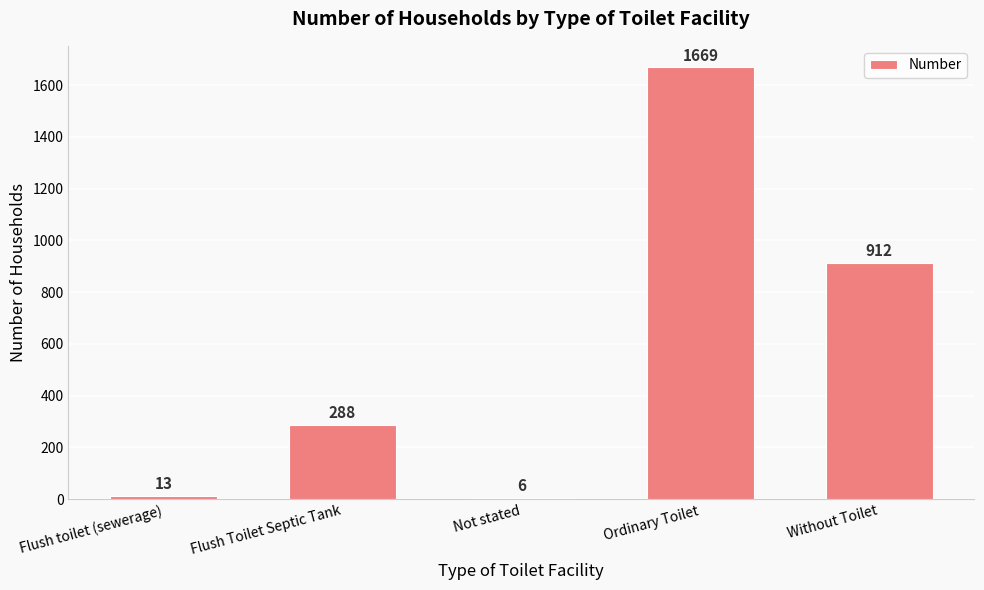

What is the sum of all values?

2888